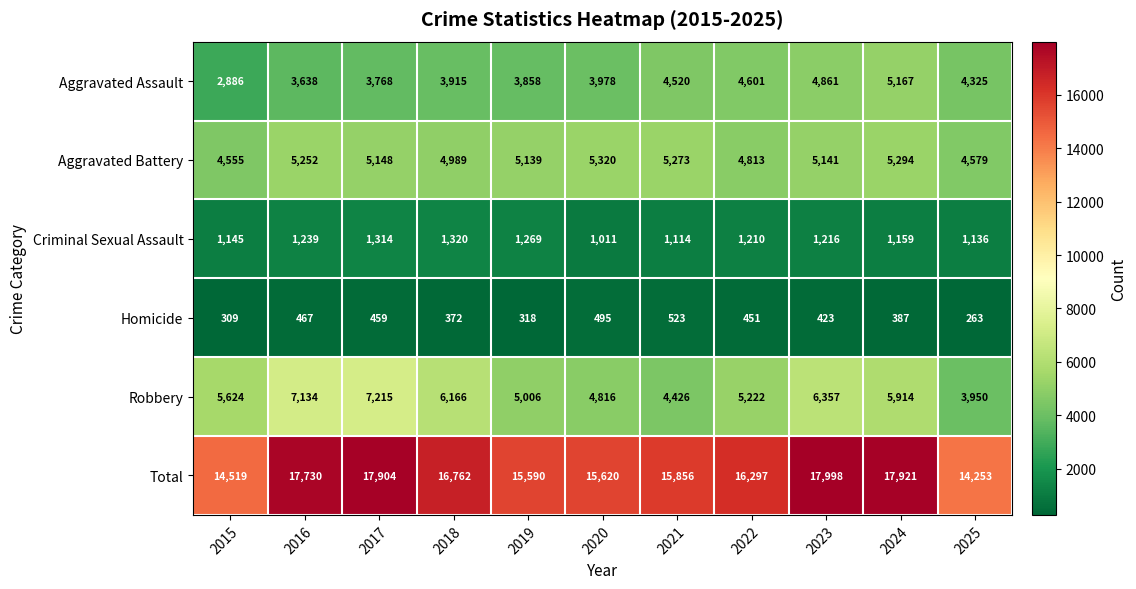

Read the Aggravated Battery value at 2018, to the nearest 50.

5000